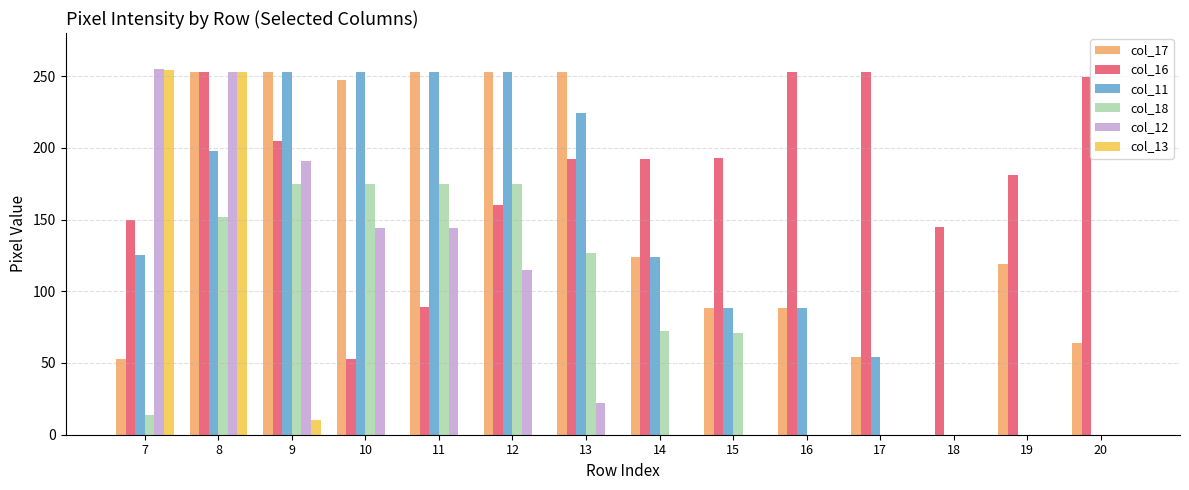

Where does the col_12 series first go above 22?

7